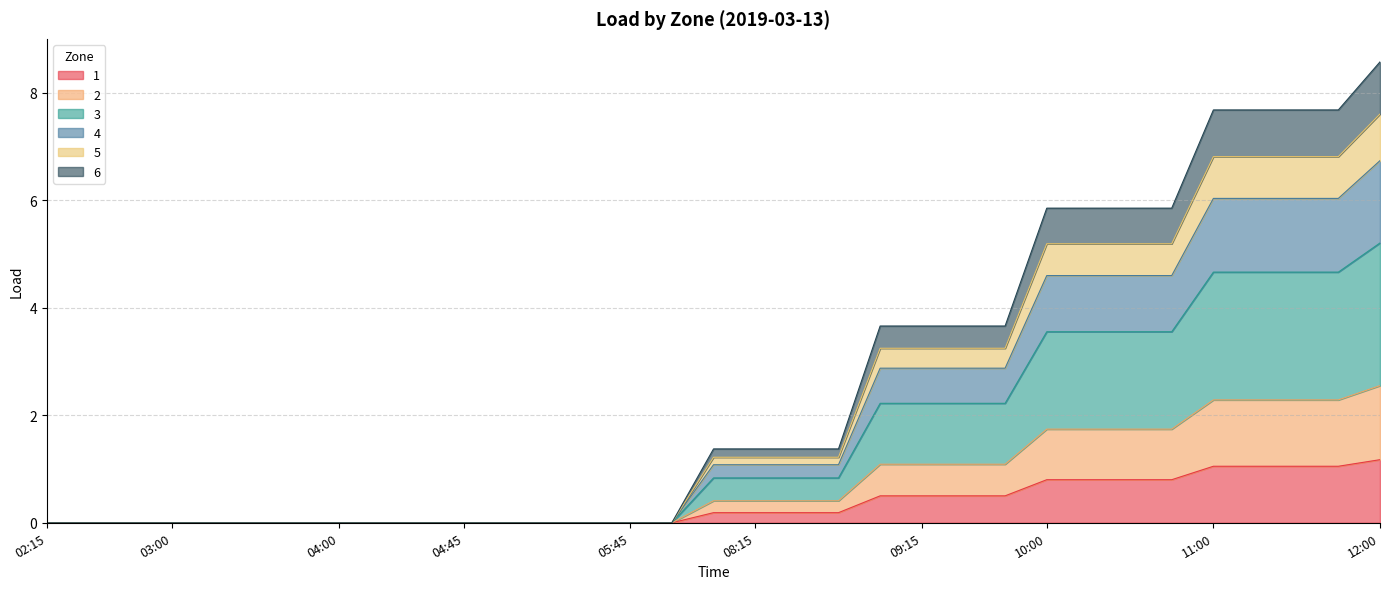

What is the sum of the 2 values at 09:45 and 08:30?

5.0